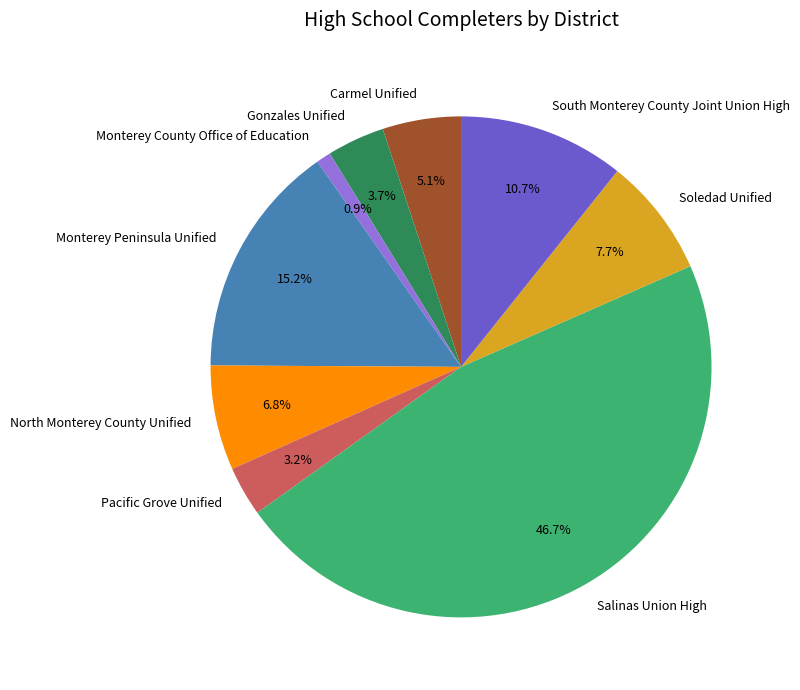

Is there a majority slice in this chart?

No